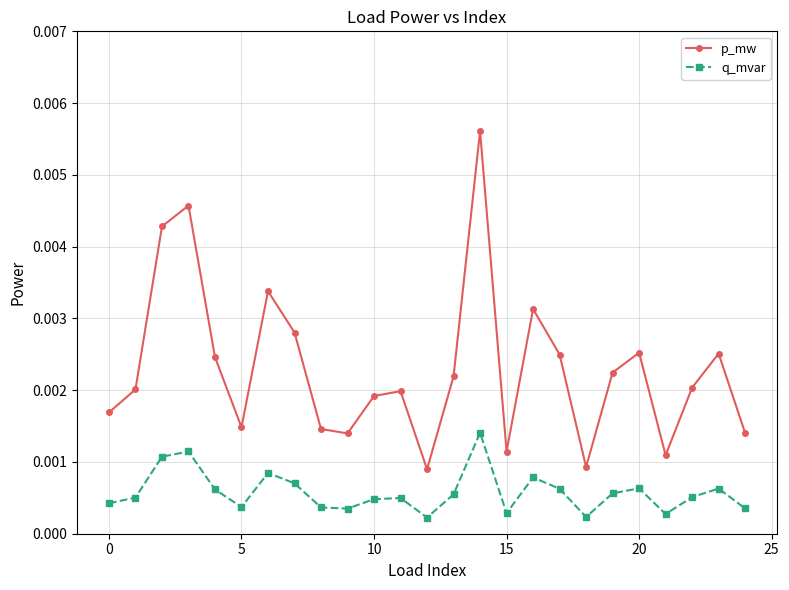

True or false: p_mw and q_mvar cross at least once.

False